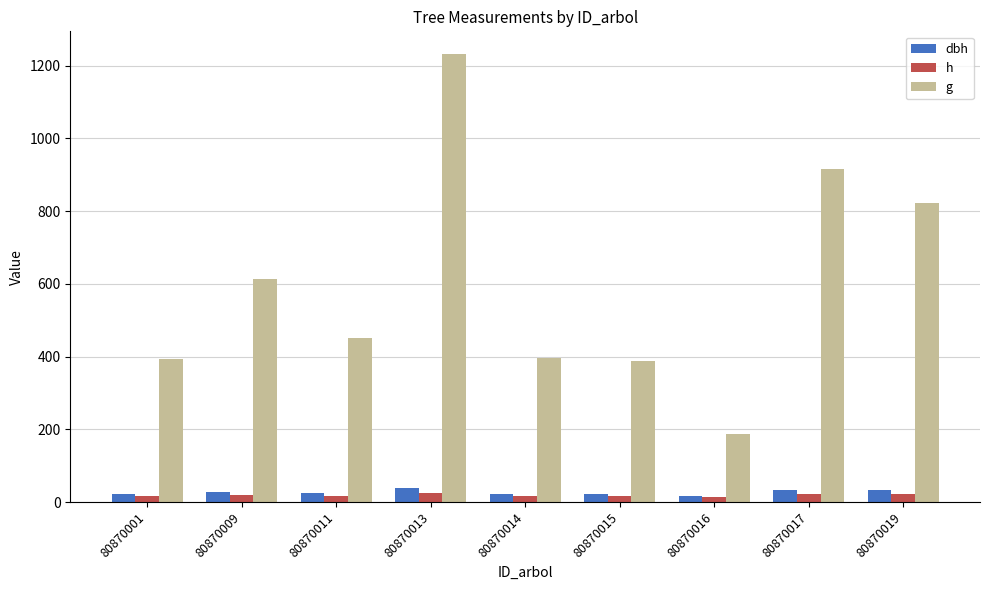

The h series shows 16.3 at 80870014. True or false?

True